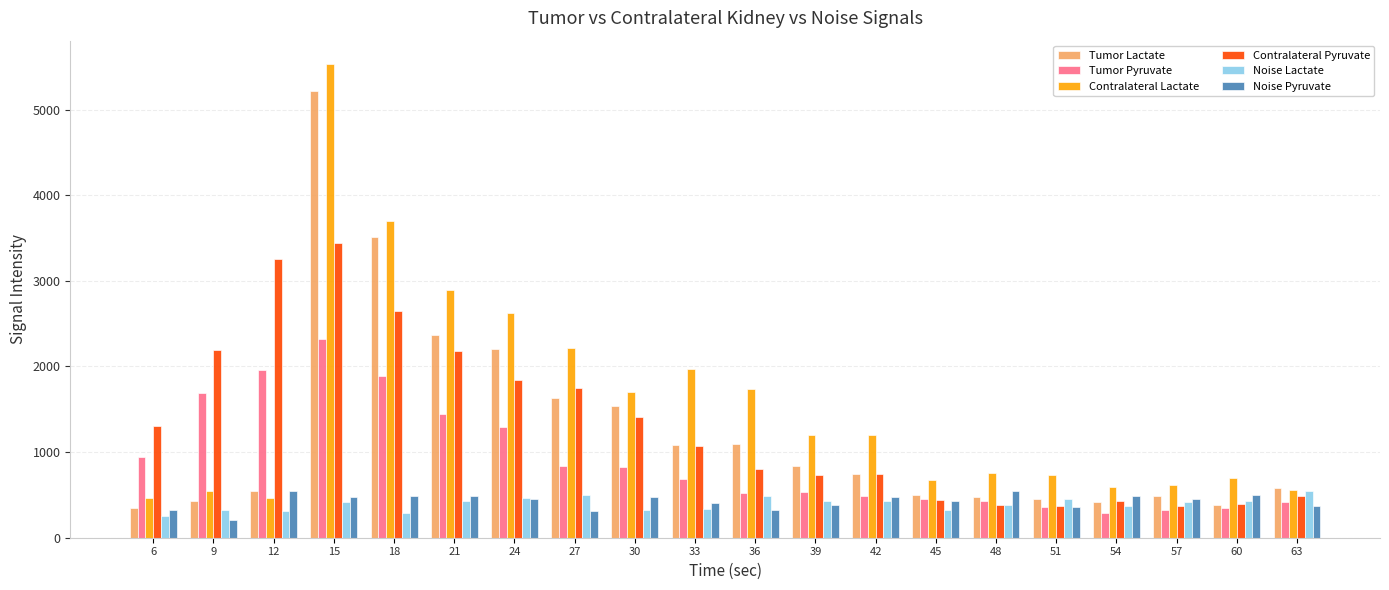

How many series are shown in this chart?

6